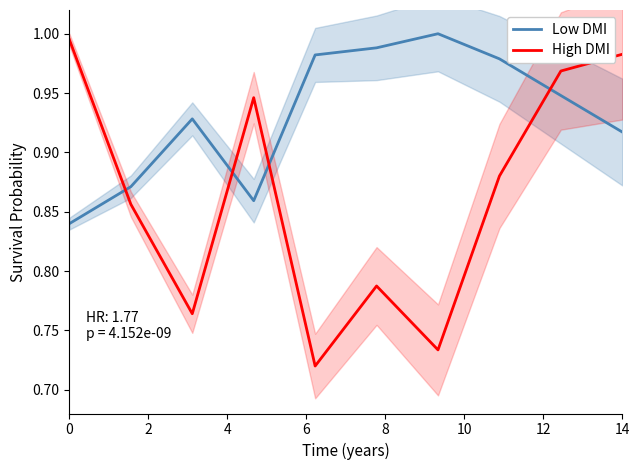

Does the chart display data point markers on the line(s)?

No